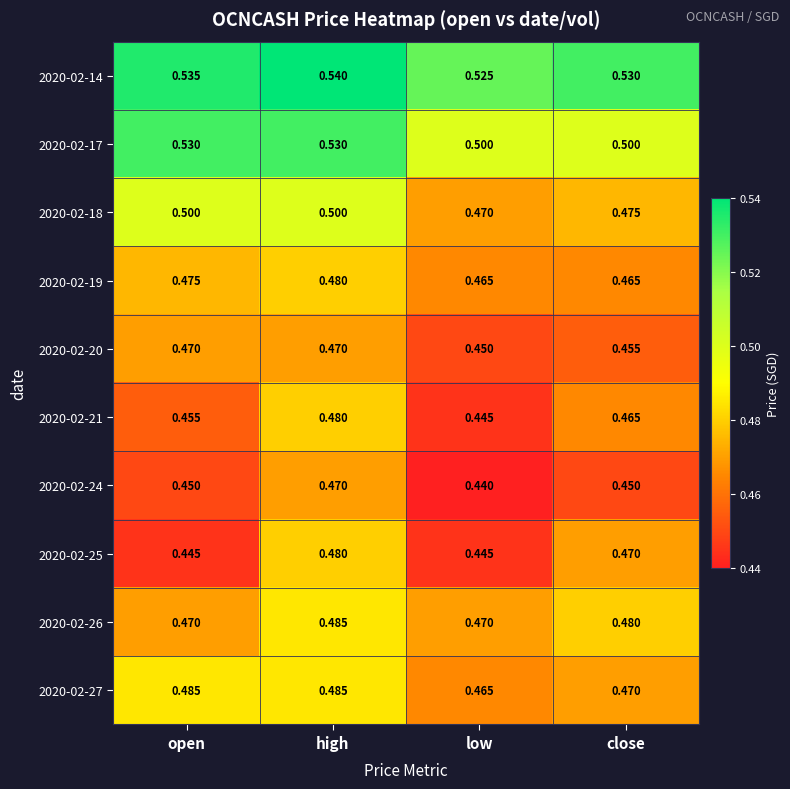

At which label does 2020-02-19 reach its peak?

high